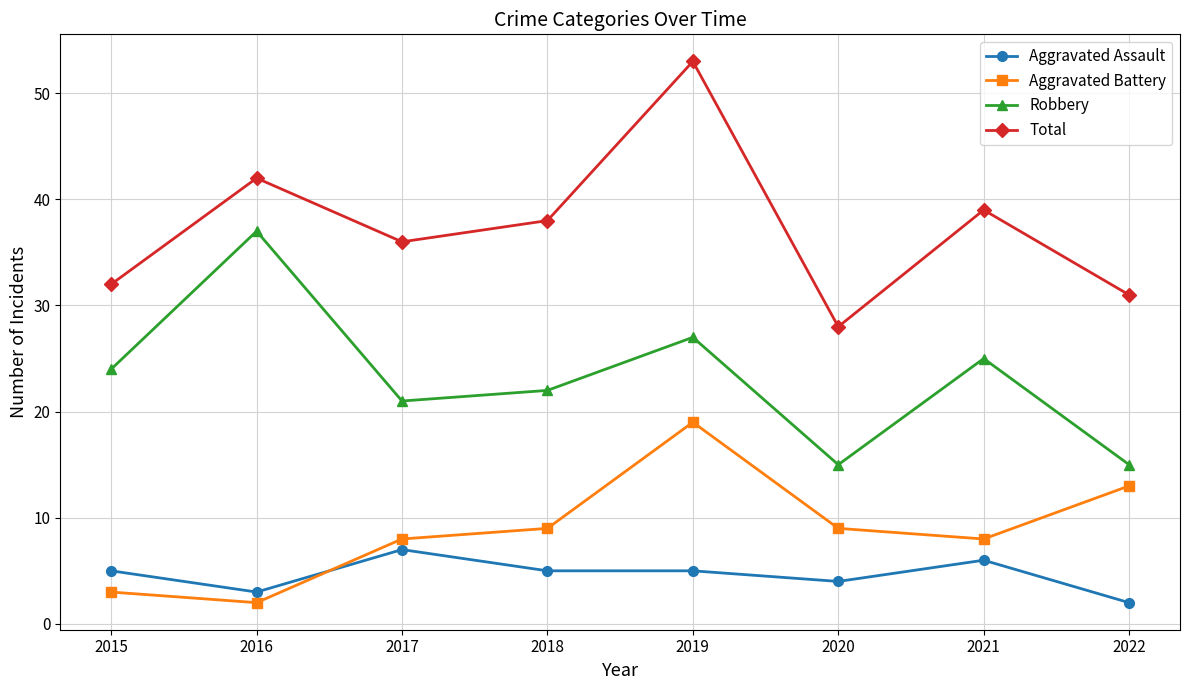

At which category is the sum across all series the highest?

2019